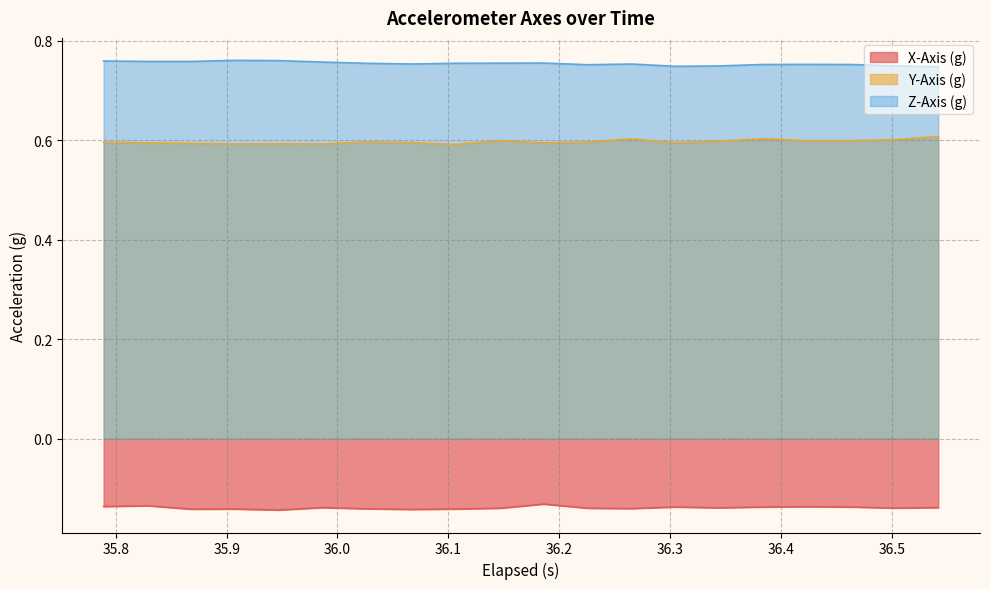

How many Y-Axis (g) values are between 0 and 1?

20